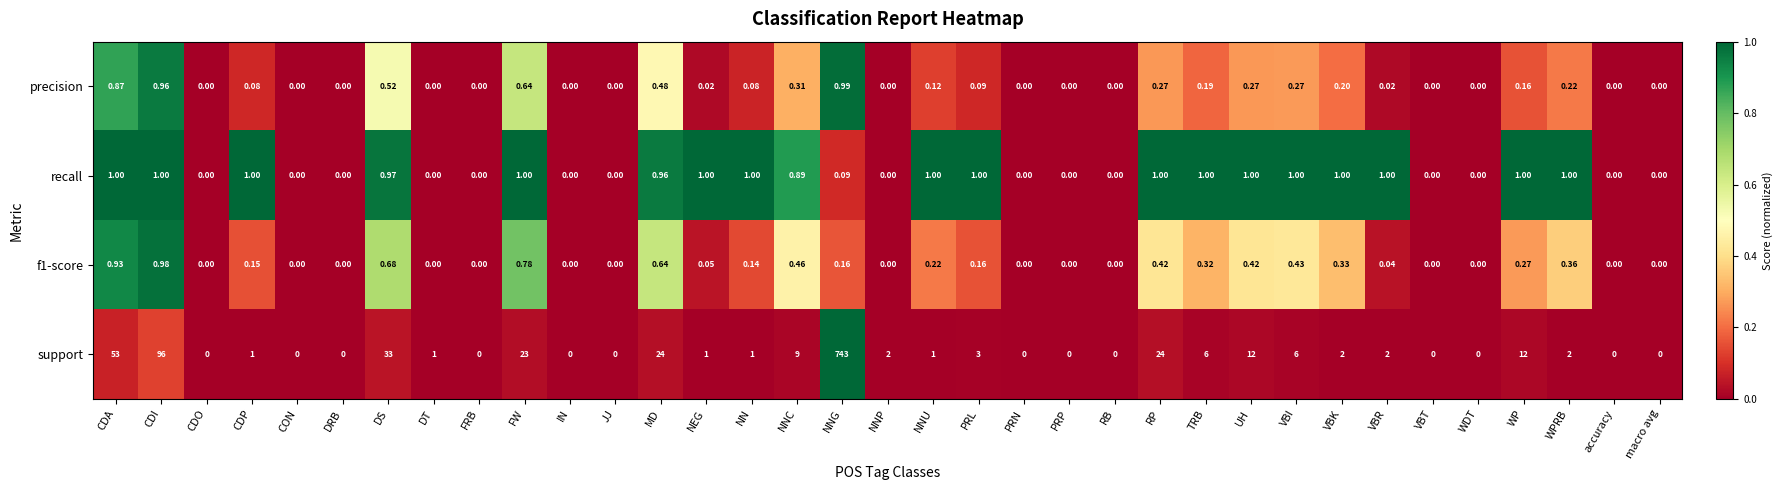

At which category is the sum across all series the highest?

NNG